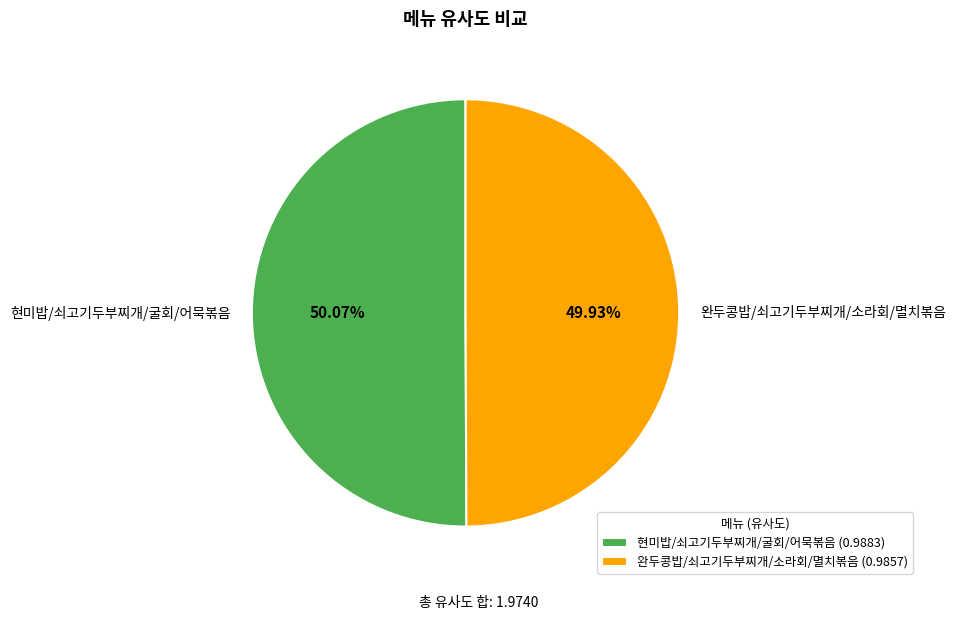

Does any single category account for the majority?

Yes